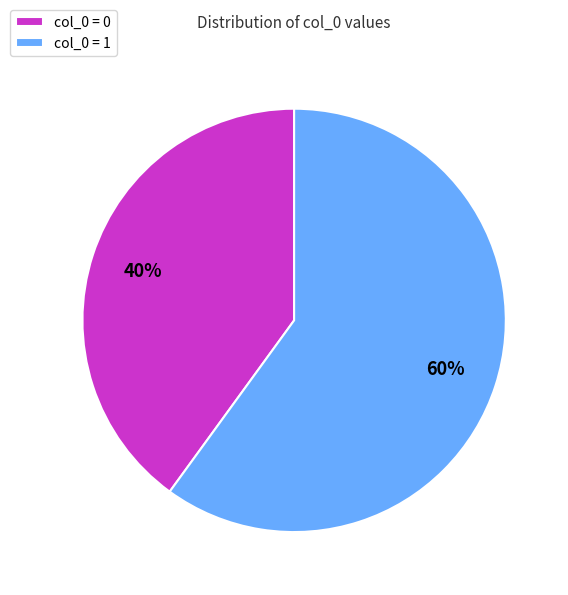

Which slice is the smallest?

col_0 = 0